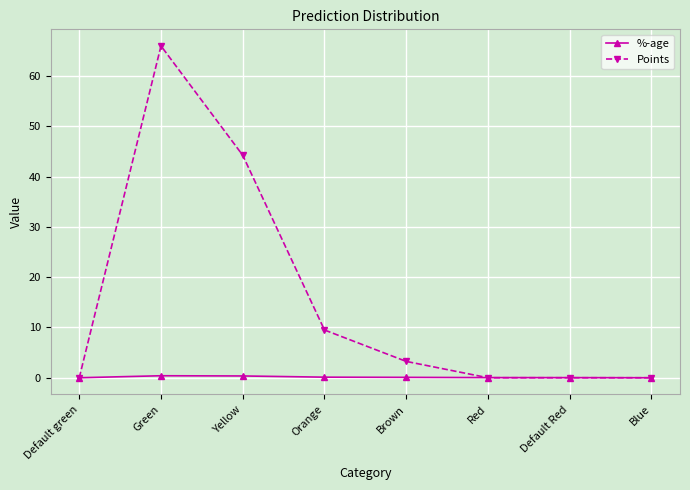

What is the label of the 7th point from the left?

Default Red